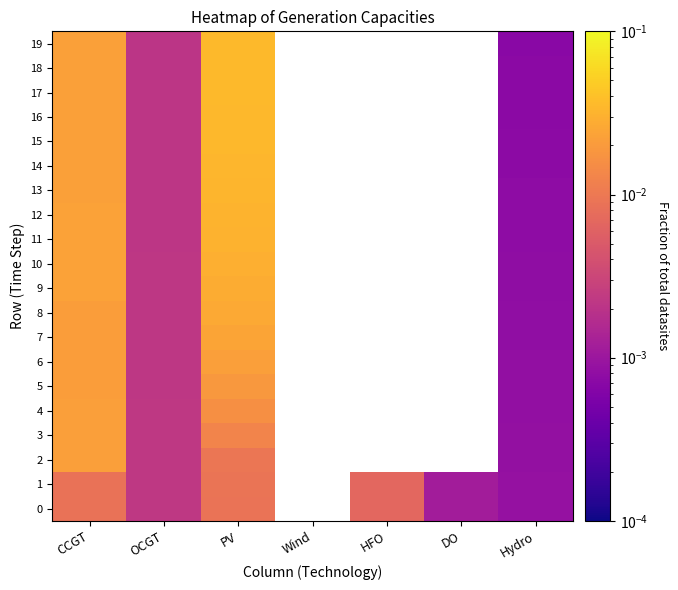

Where is 1 nearest to the value 0?

Hydro